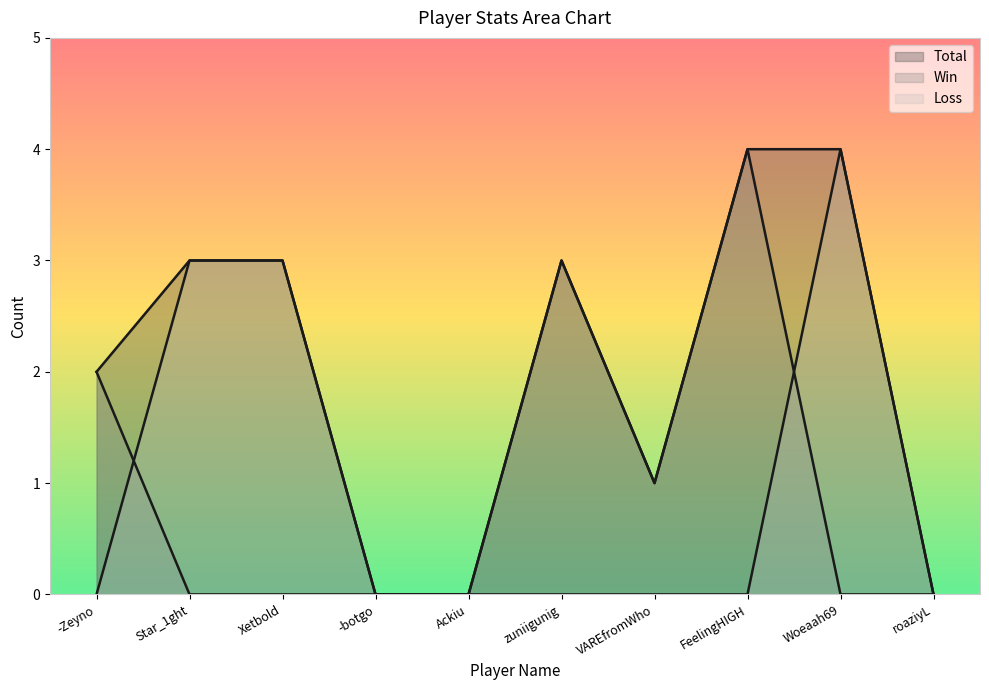

Reading left to right, what are all the values shown in this chart?

Total: -Zeyno=2	Star_1ght=3	Xetbold=3	-botgo=0	Ackiu=0	zuniigunig=3	VAREfromWho=1	FeelingHIGH=4	Woeaah69=4	roaziyL=0
Win: -Zeyno=2	Star_1ght=0	Xetbold=0	-botgo=0	Ackiu=0	zuniigunig=3	VAREfromWho=1	FeelingHIGH=4	Woeaah69=0	roaziyL=0
Loss: -Zeyno=0	Star_1ght=3	Xetbold=3	-botgo=0	Ackiu=0	zuniigunig=0	VAREfromWho=0	FeelingHIGH=0	Woeaah69=4	roaziyL=0